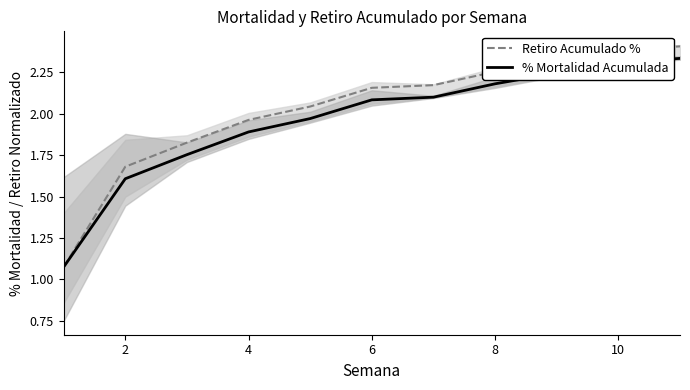

Where does the % Mortalidad Acumulada series first go above 2?

6